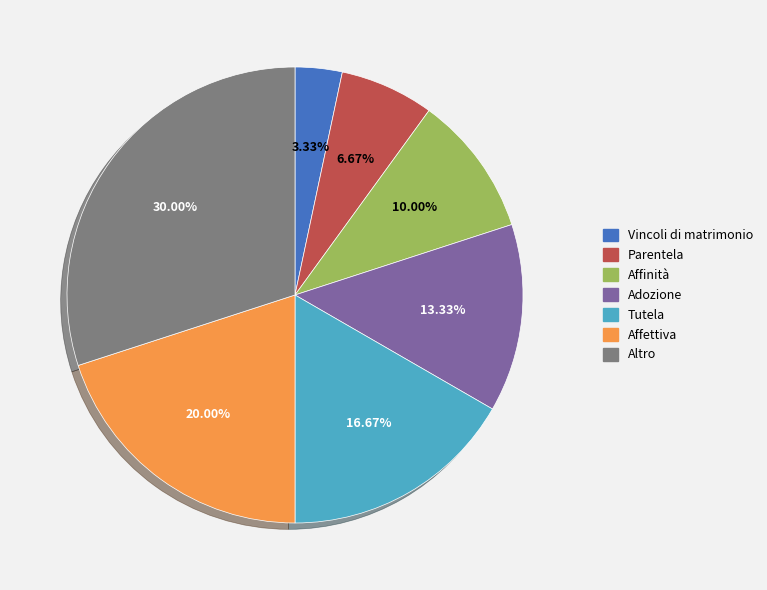

Which has a higher value, Altro or Tutela?

Altro